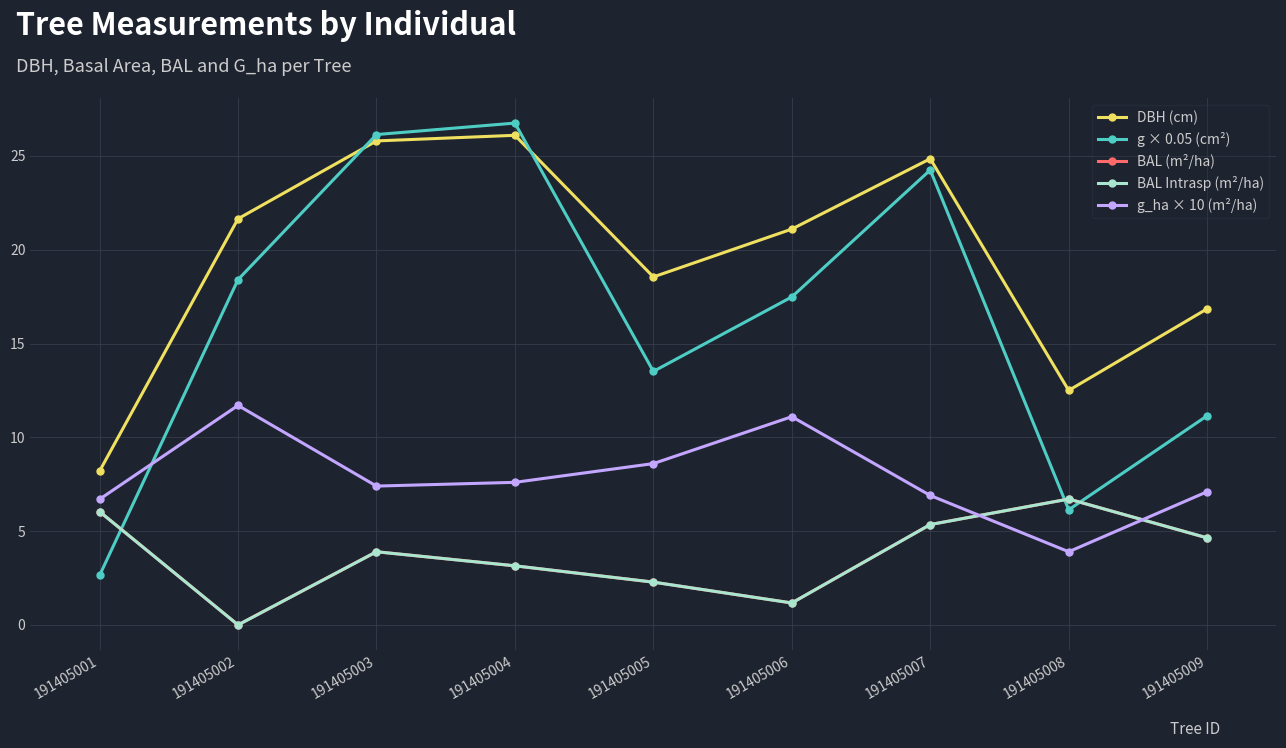

Does the chart have visible grid lines?

Yes